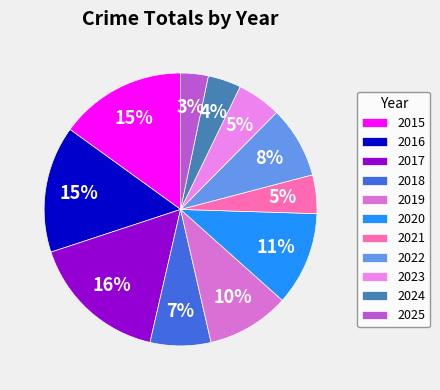

Is there any slice that represents more than half of the pie?

No